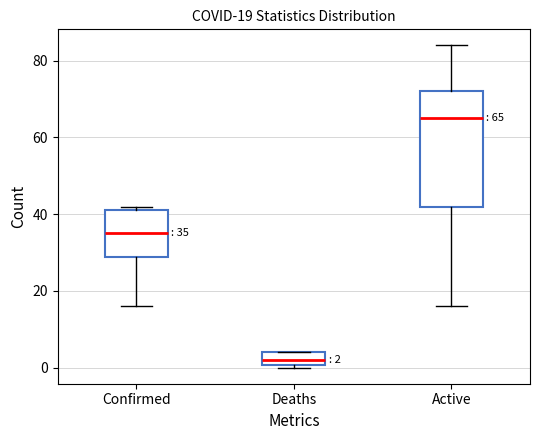

Which box has the lowest median line?

Deaths